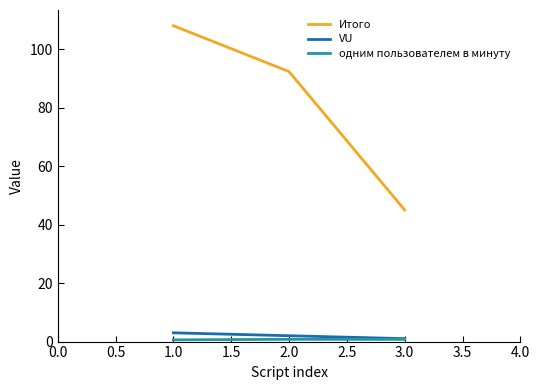

What is the lowest value of the Итого series?

45.0